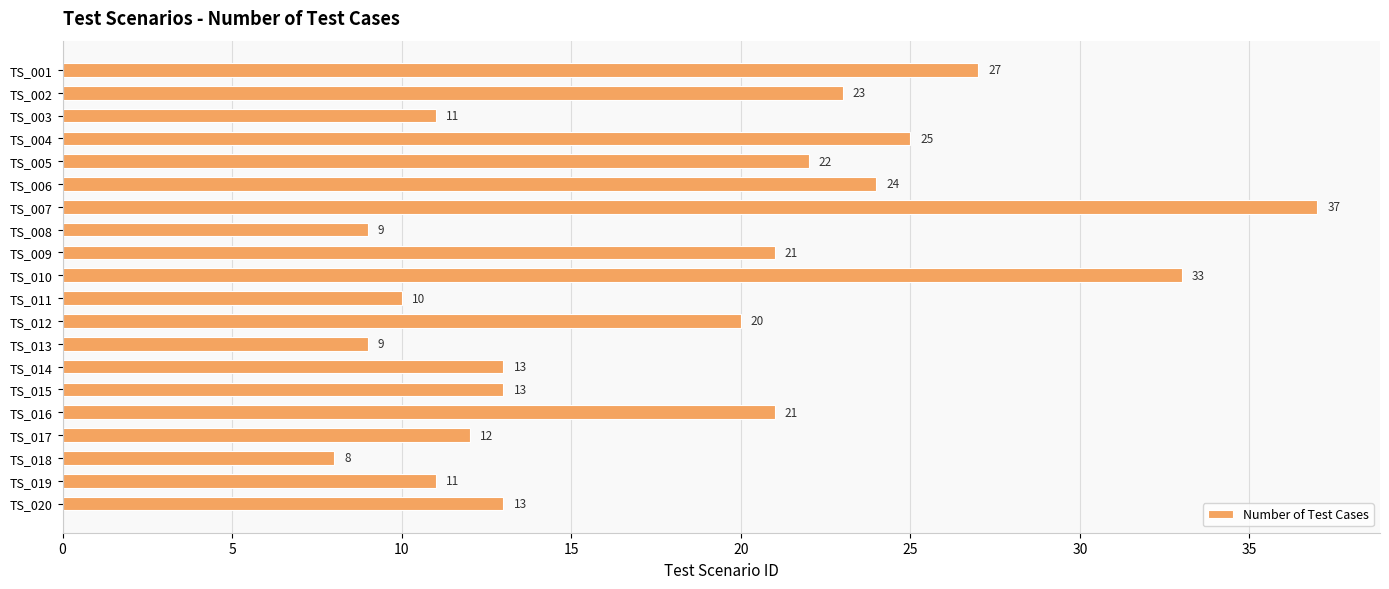

What is the value of the 12th bar from the top?

20